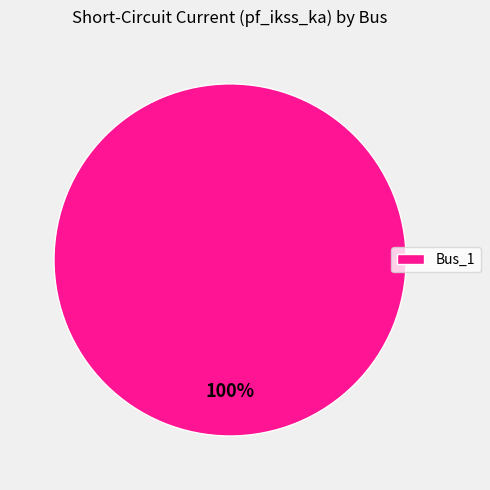

Rank the categories by value from highest to lowest.

Bus_1